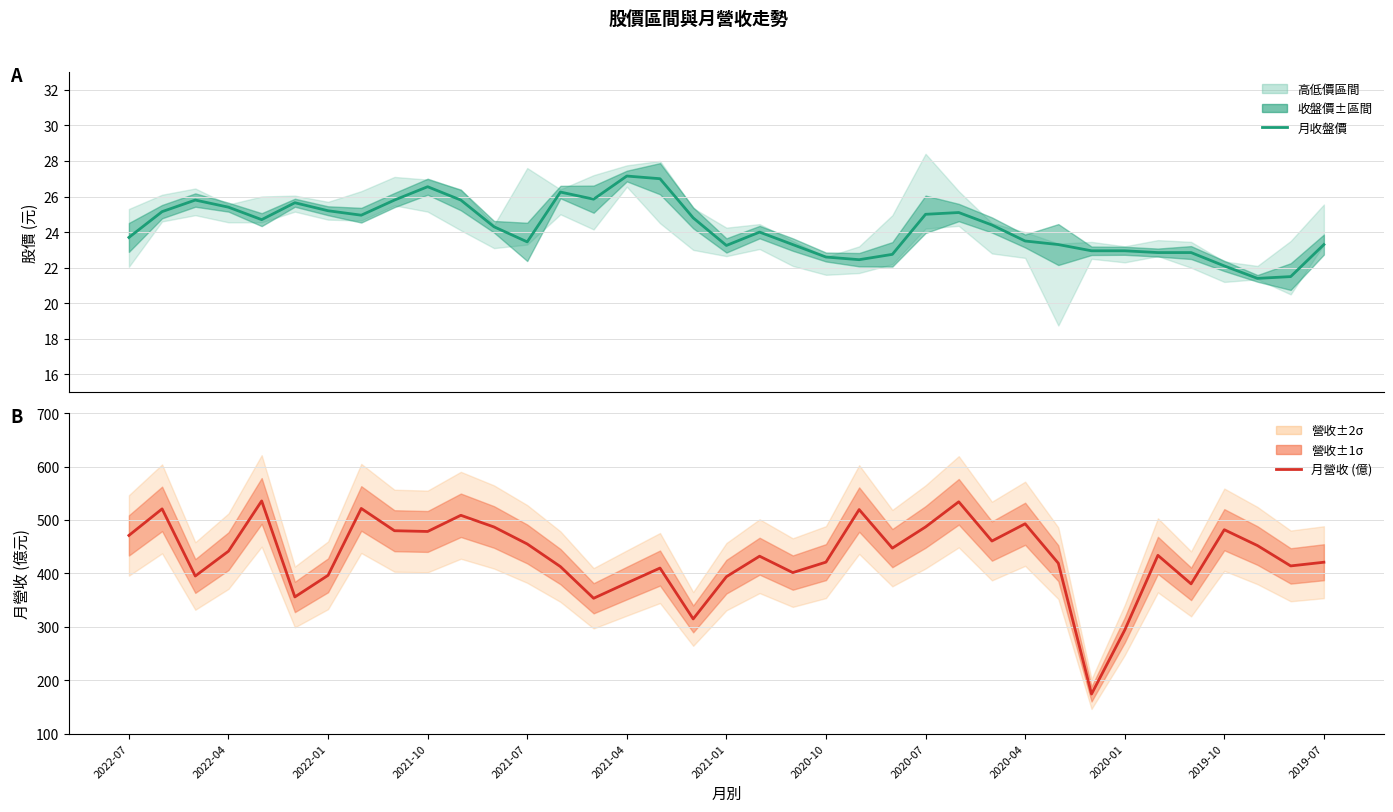

How many data points in 月營收 (億) are above 433?

19